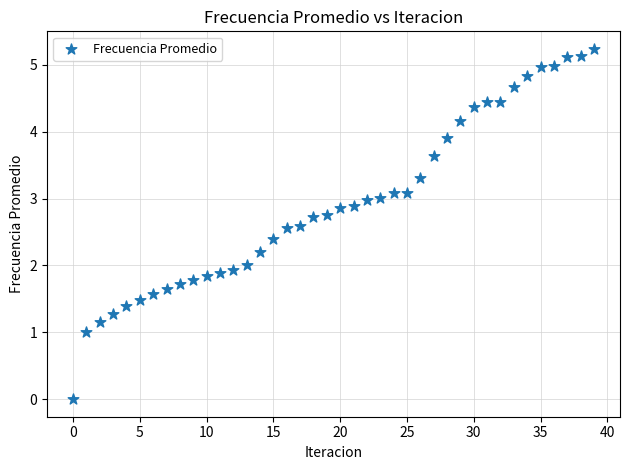

What is the range of Y values (max minus min)?

5.2